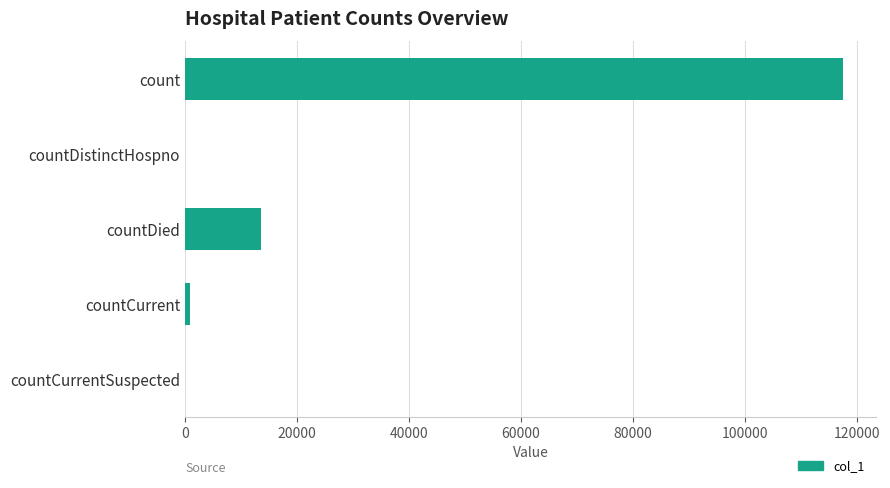

Are the bars horizontal?

Yes